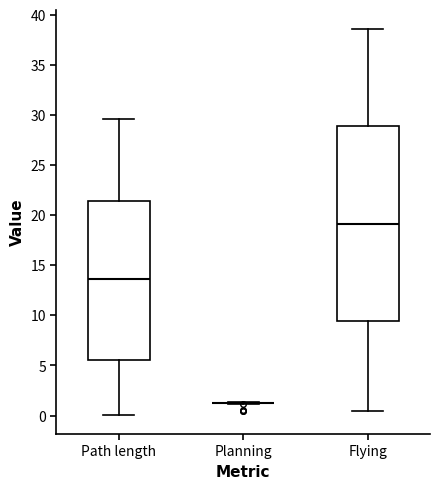

Reading left to right, read every box against the y-axis: the position of its median line, the range the box covers, and the ends of its whiskers. The values are not printed on the chart, so give them approximately, as read against the axis.

Path length: median 13.5, box 5.5 to 21.5, whiskers 0.0 to 29.5
Planning: box collapsed to a line at 1.5, whiskers 1.0 to 1.5
Flying: median 19.0, box 9.5 to 29.0, whiskers 0.5 to 38.5